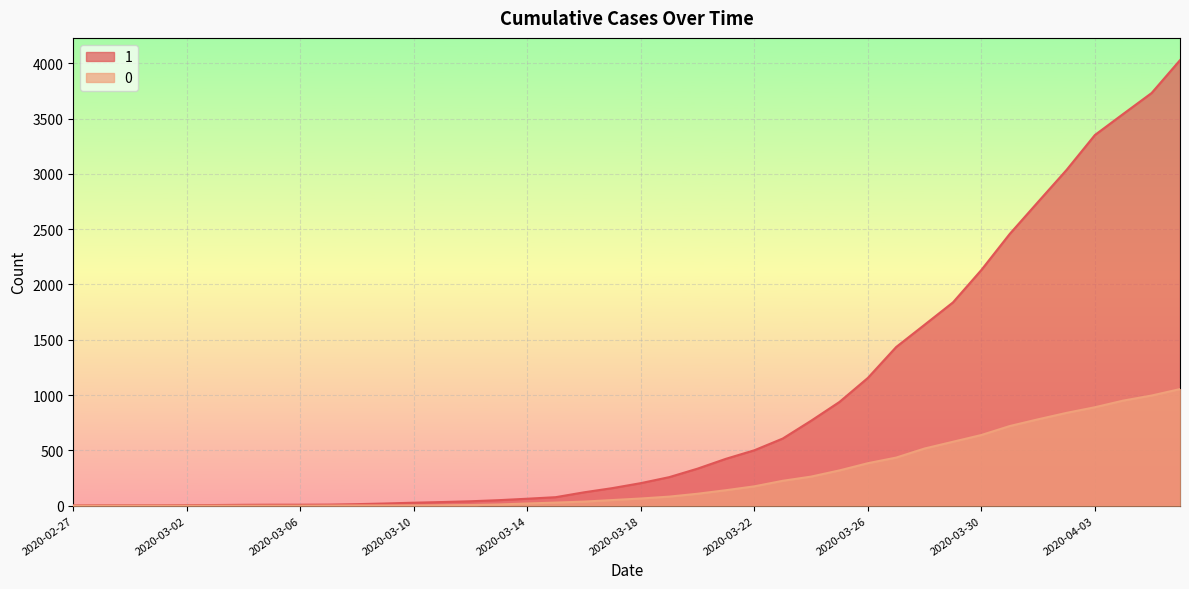

What is the difference between the maximum and minimum values in the 1 series?

4025